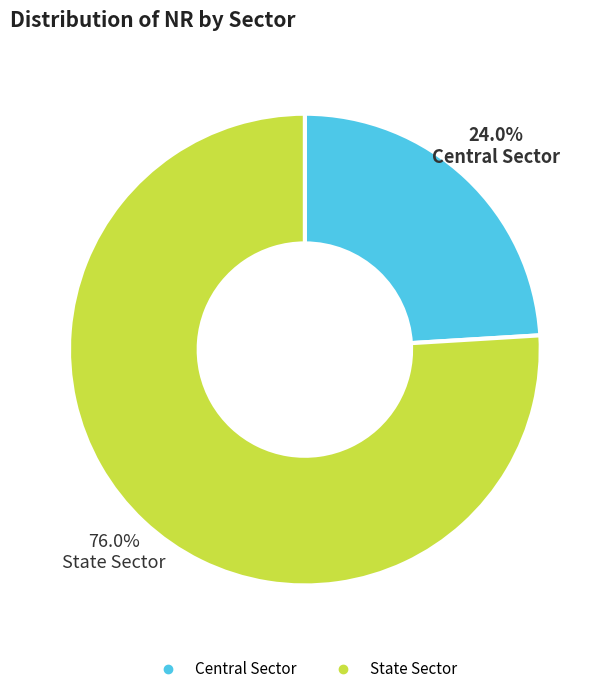

Rank the categories by value from lowest to highest.

Central Sector, State Sector